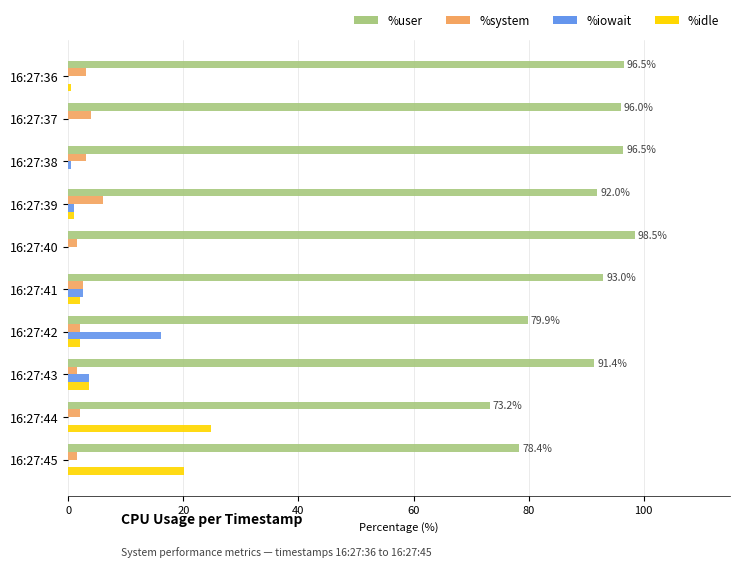

Count the number of categories in the chart.

10